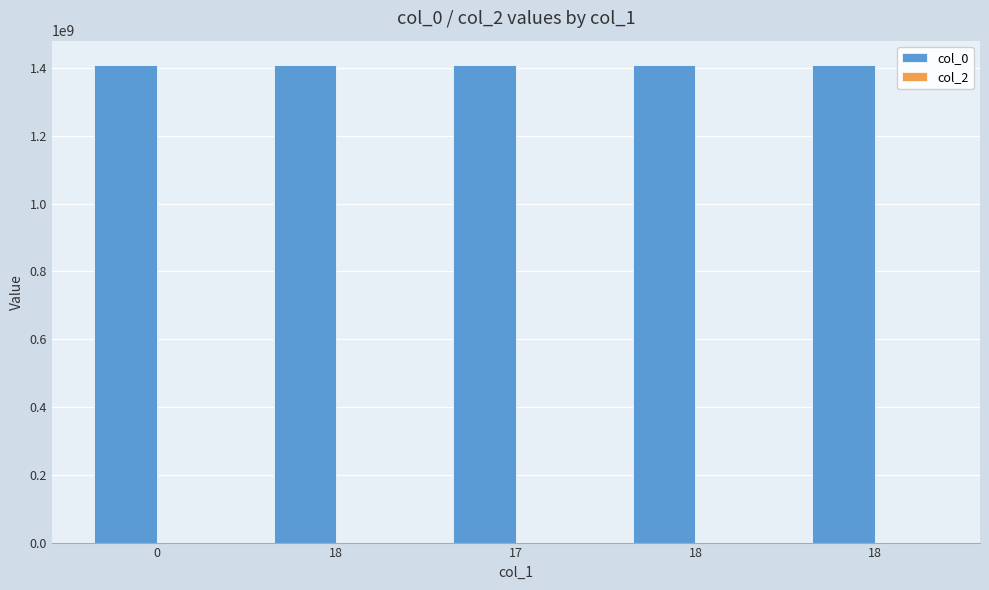

Are the bars grouped side by side (vs. stacked)?

No